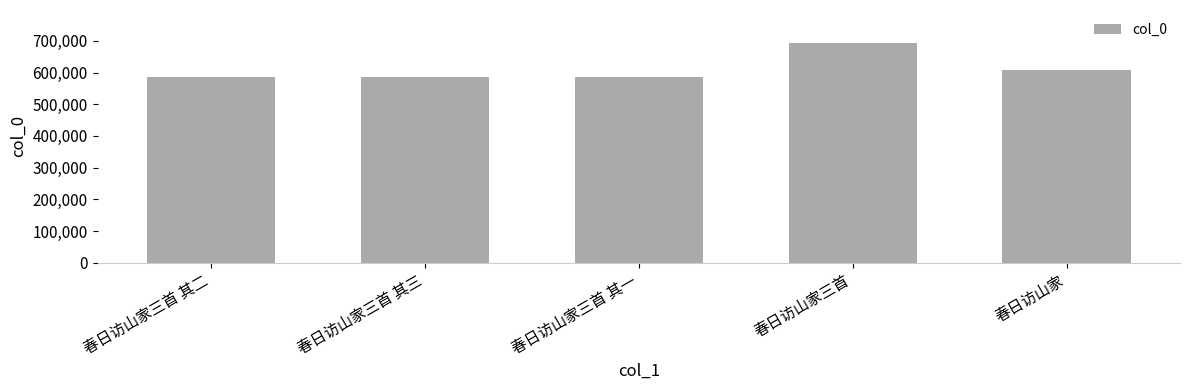

What is the sum of the values at 春日访山家三首 其一 and 春日访山家?

1194478